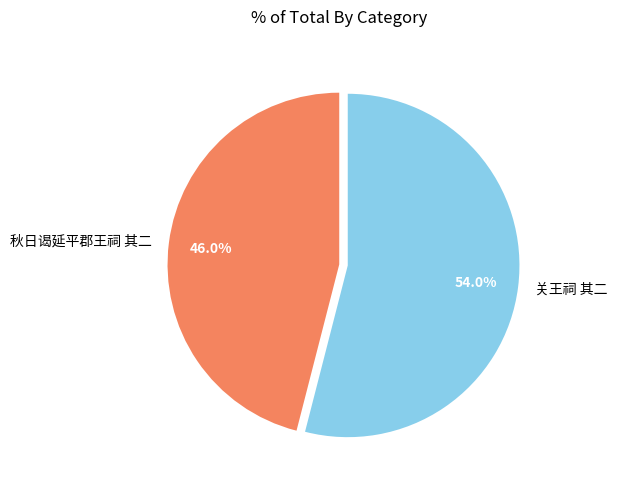

What is the smallest slice in the pie chart?

秋日谒延平郡王祠 其二